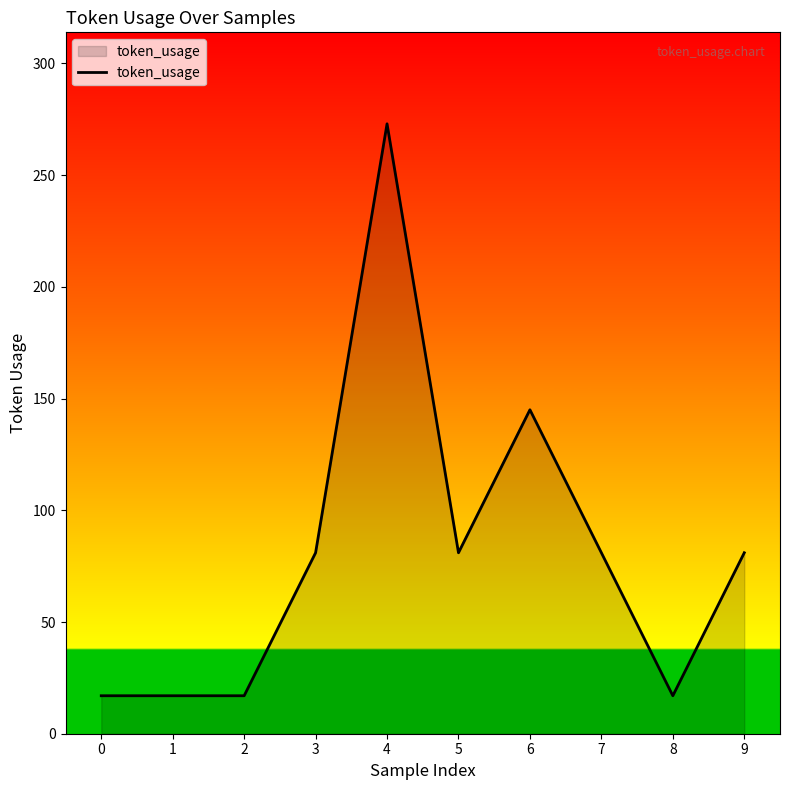

What is the maximum value shown in the chart?

273